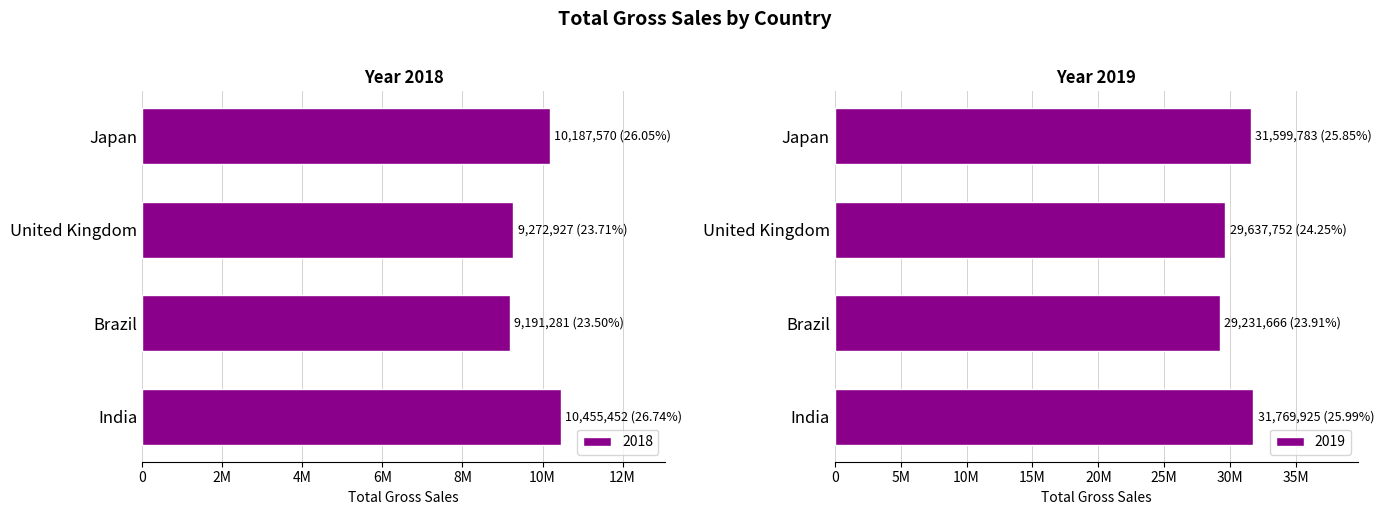

What position from the right is United Kingdom?

3